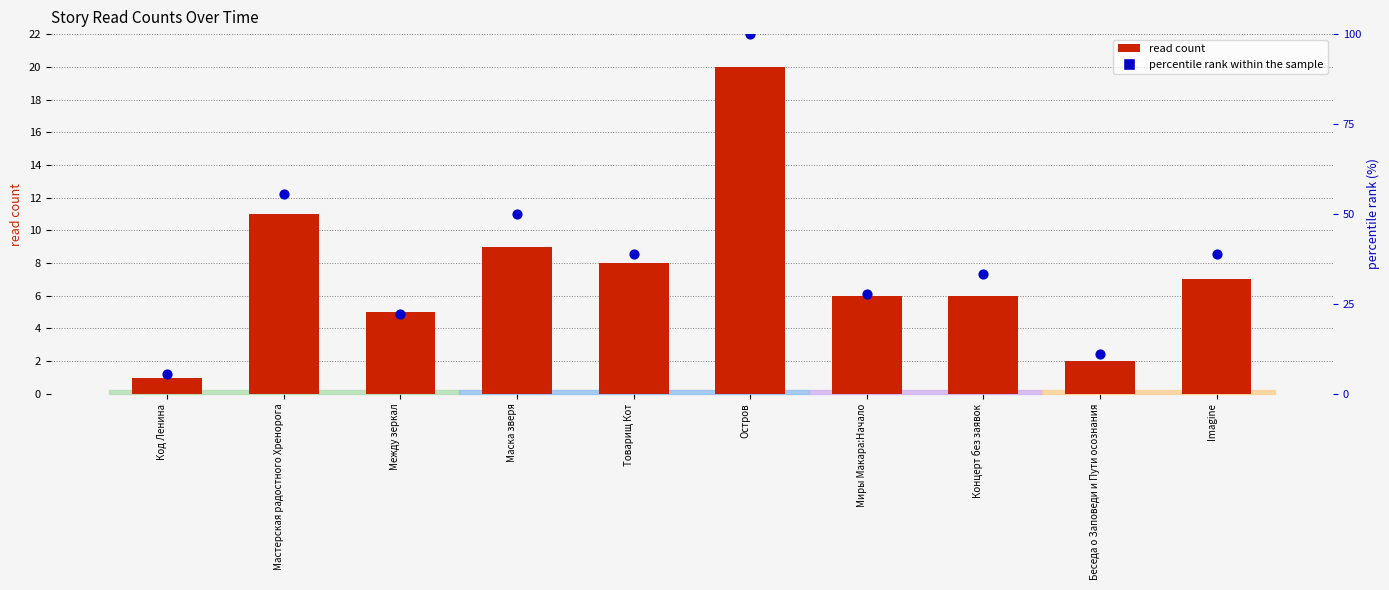

Which series has the largest total across all categories?

percentile rank